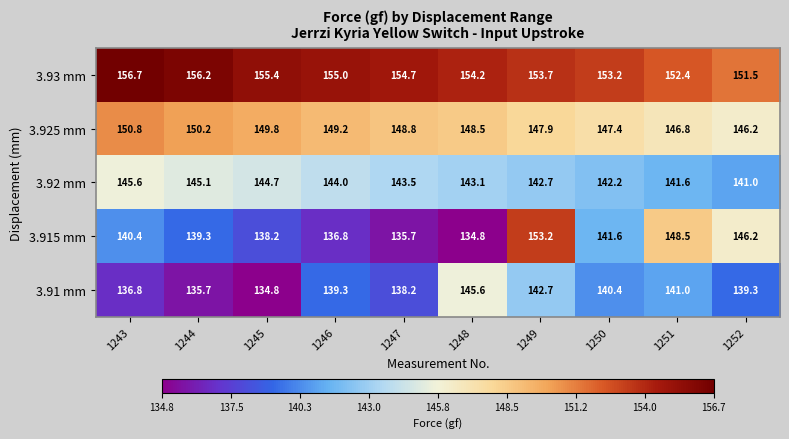

The value of 3.915 mm at 1250 is 40.8. True or false?

False